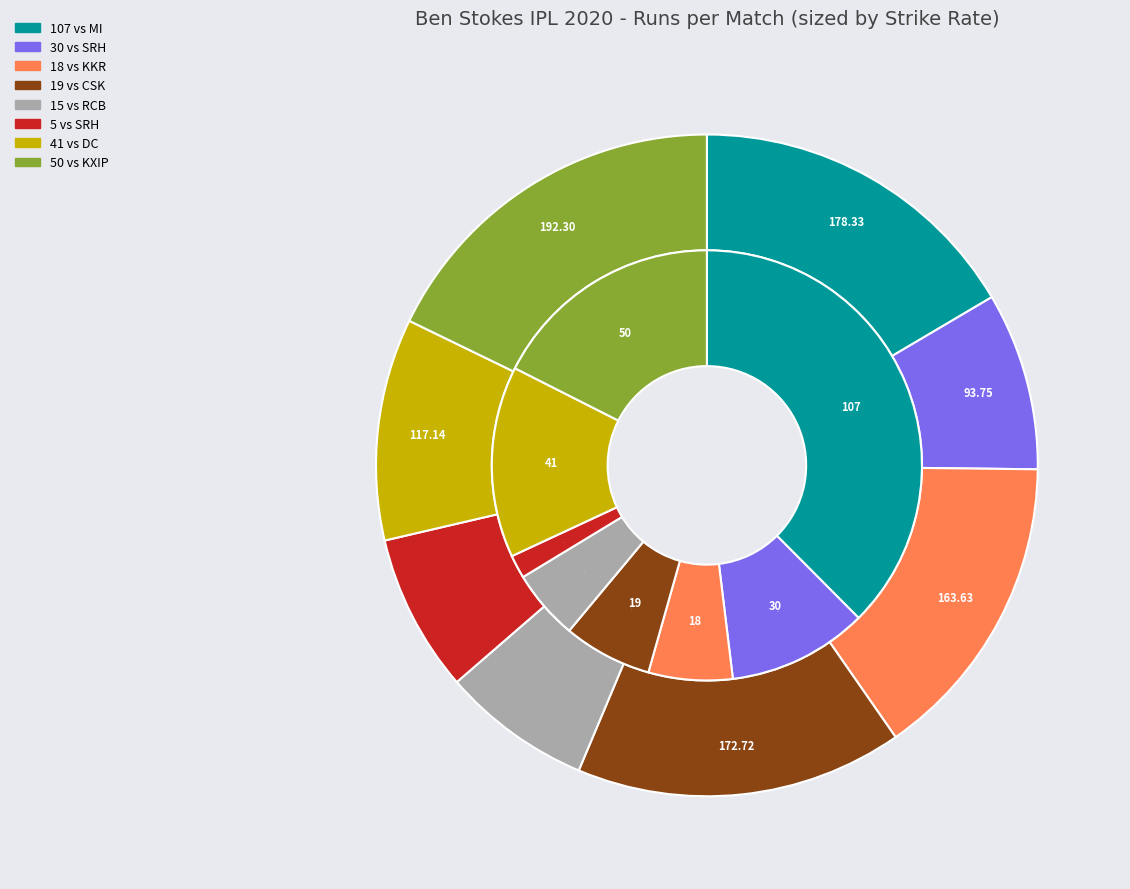

Does 5 account for over 50% of the chart?

No